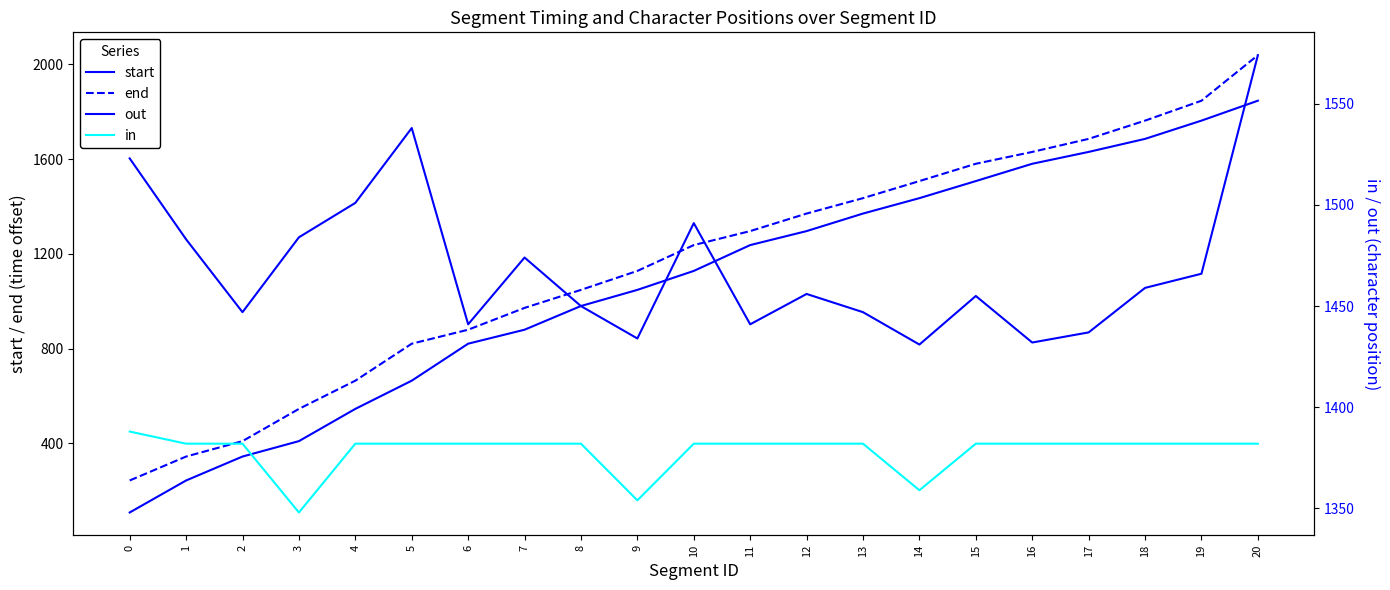

True or false: end and in intersect in this chart.

True